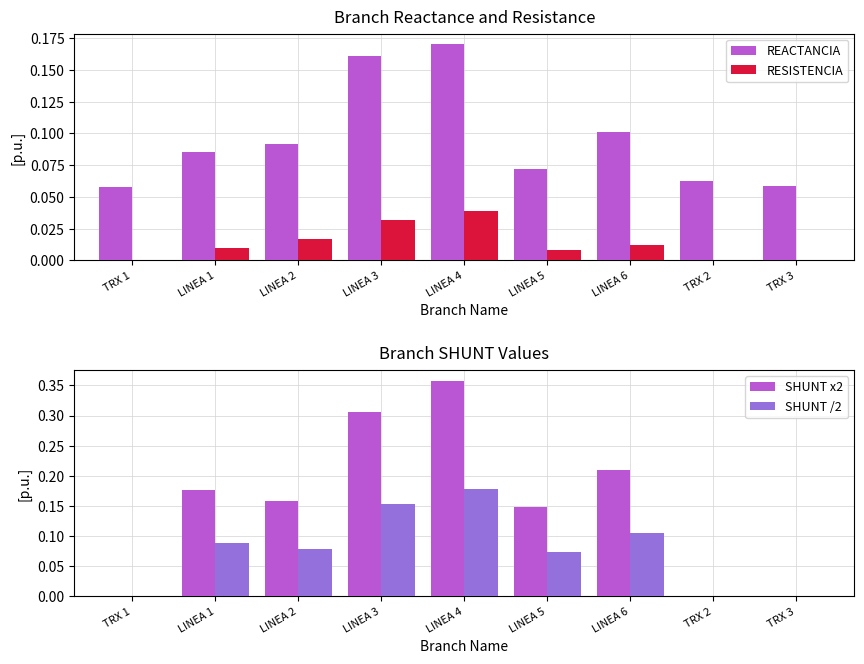

What is the average value of the SHUNT /2 series?

0.1